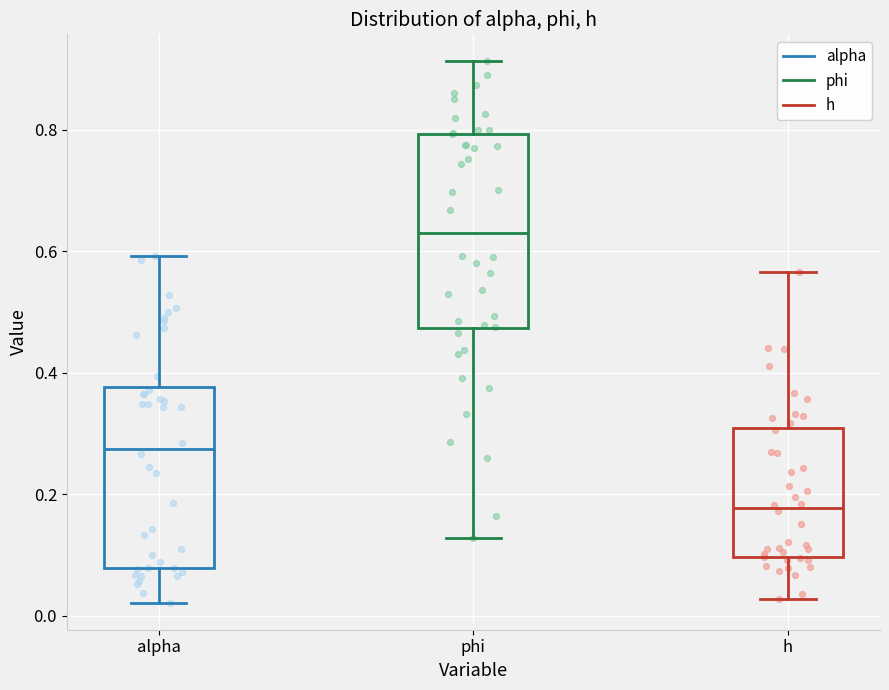

Where is the lower edge of the box for h on the y-axis? The values are not printed on the chart, so give them approximately, as read against the axis.

0.10